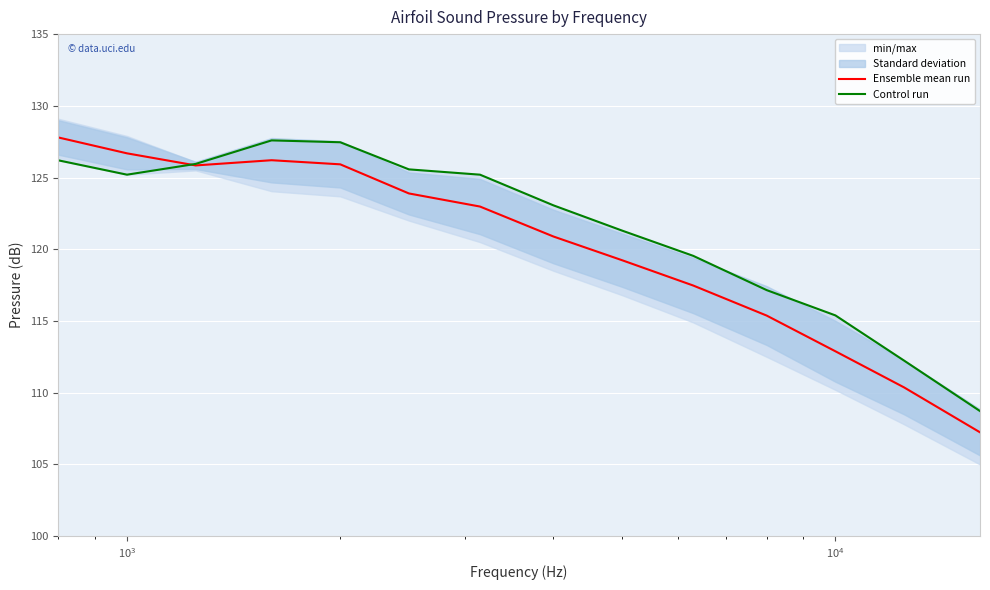

Which series has the largest total across all categories?

Control run